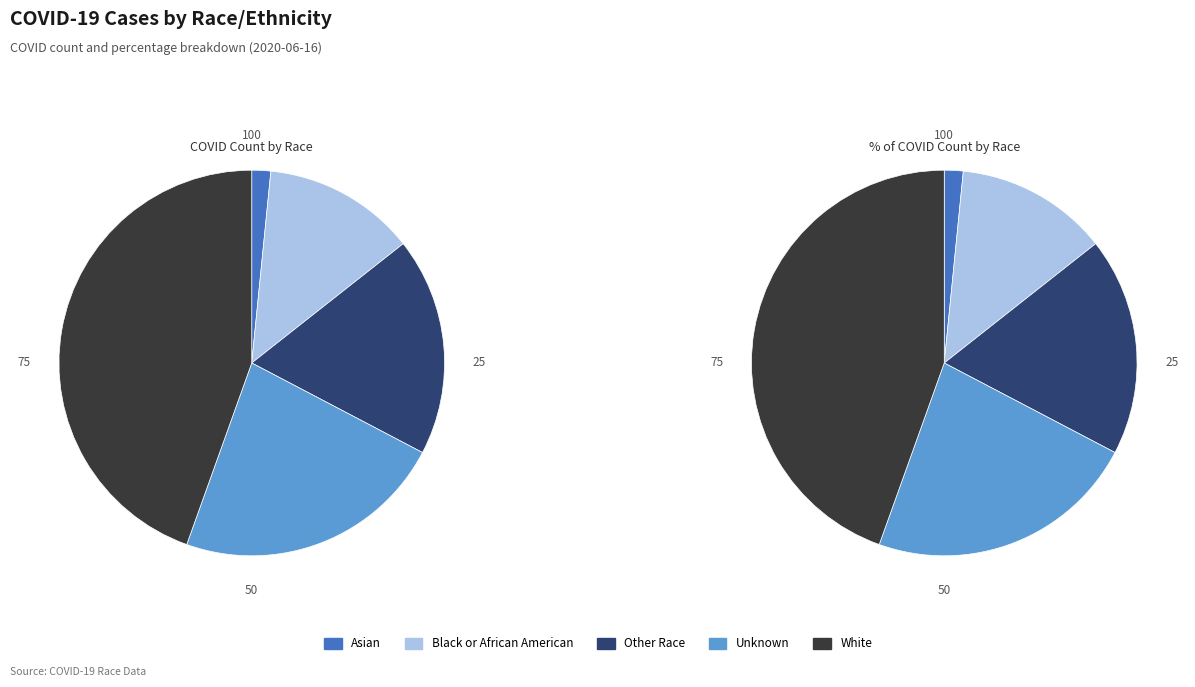

What is the largest slice in the pie chart?

White